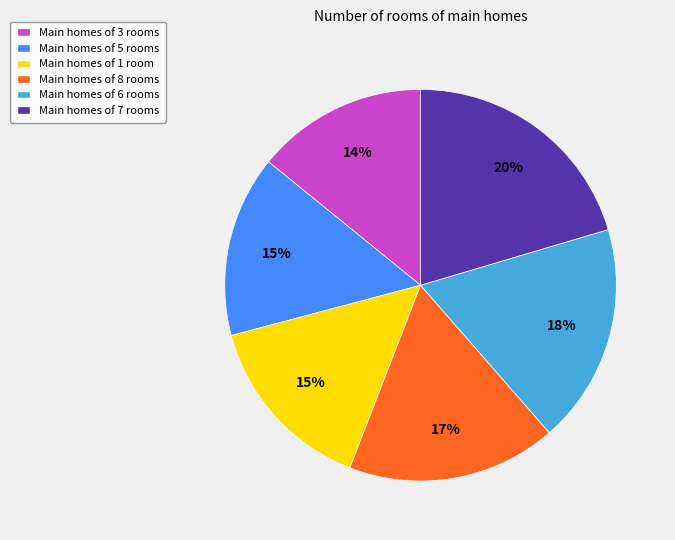

Is there a majority slice in this chart?

No